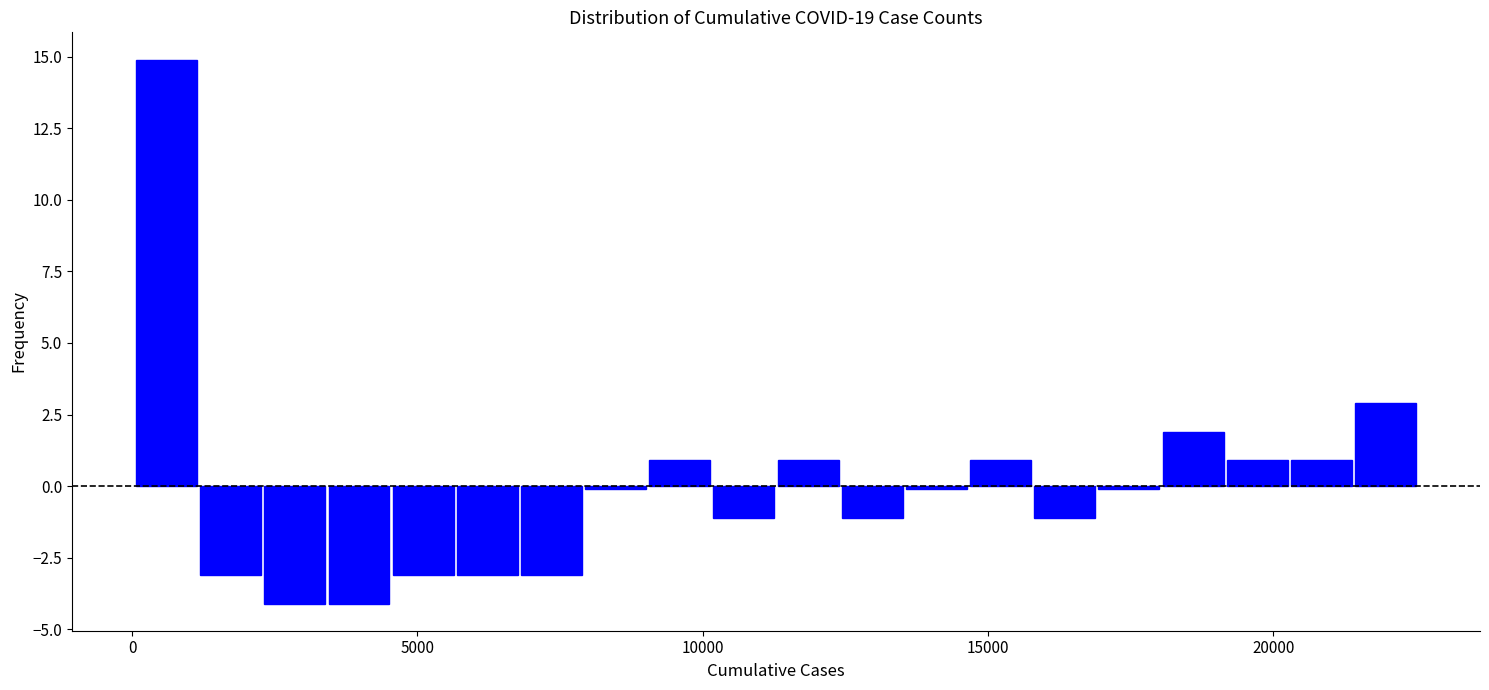

Read against the x-axis, roughly where is the centre of the tallest bar?

500